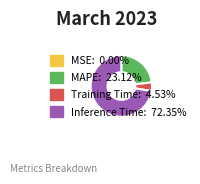

Does any single category account for the majority?

Yes